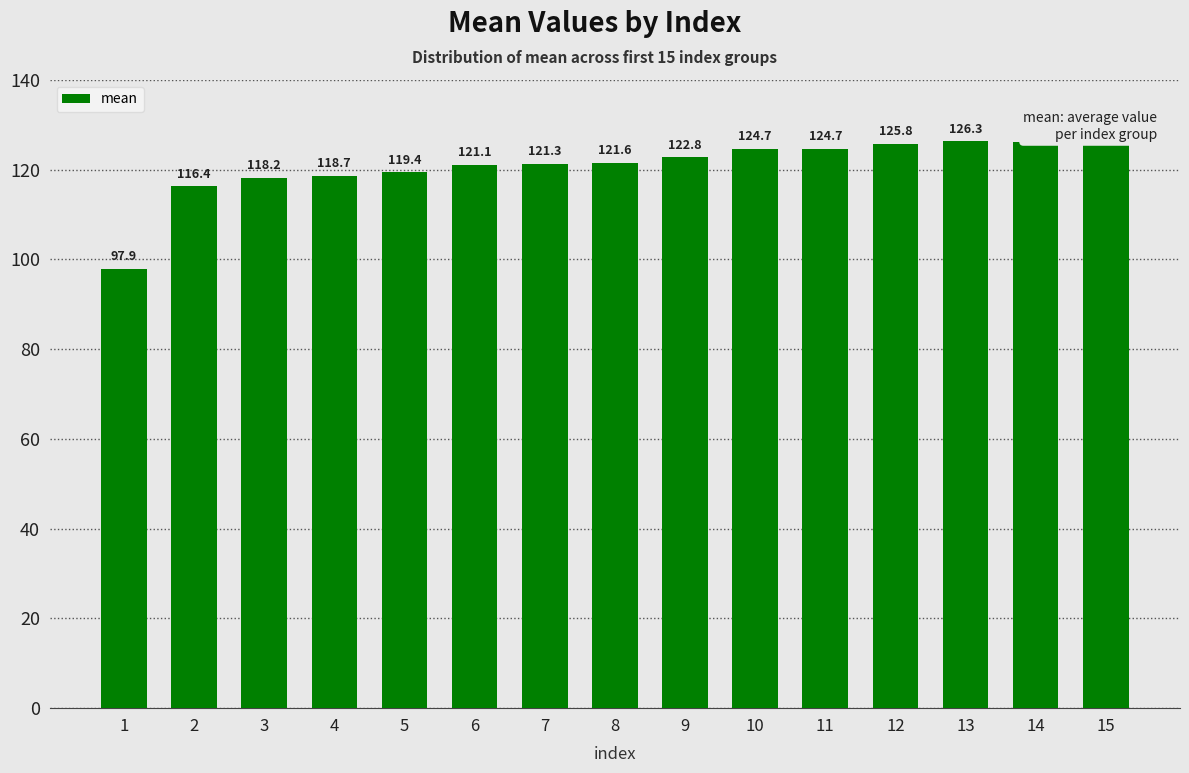

What is the ratio of the value at 8 to the value at 13?

1.0